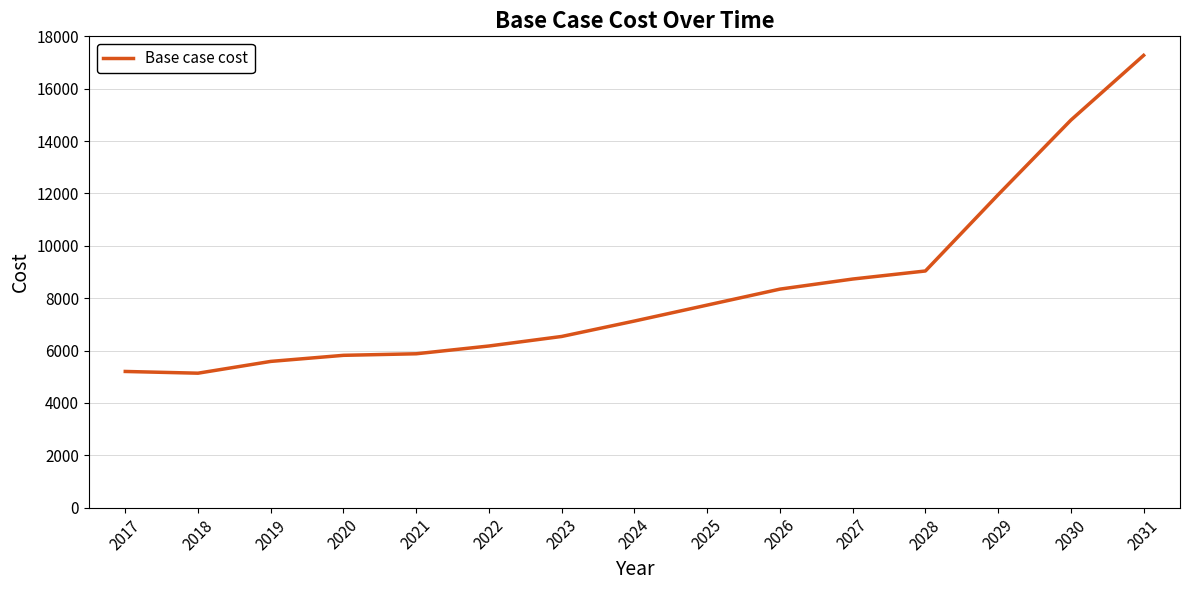

What is the greatest value displayed?

17273.1